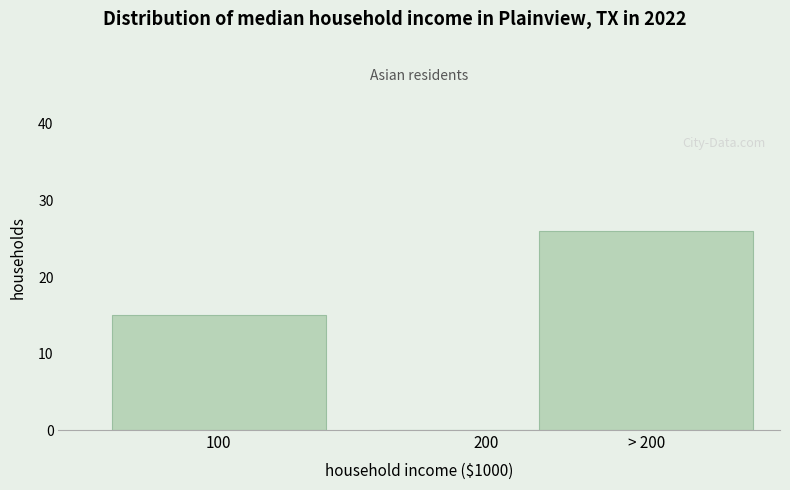

Reading left to right, list all the values displayed in this chart.

100=15	200=0	> 200=26